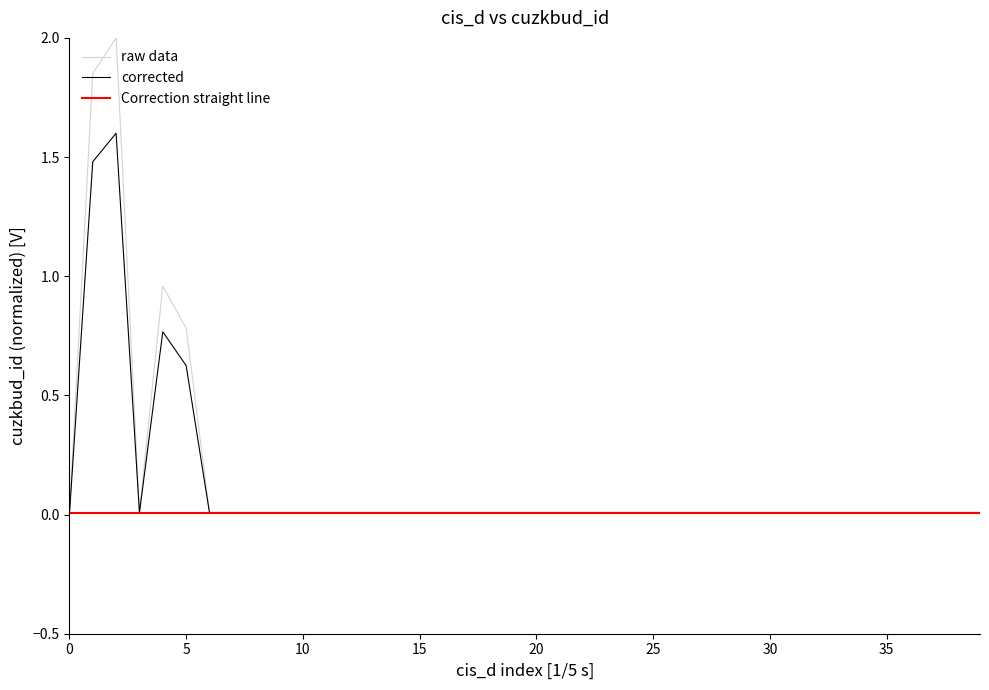

List the series in order of their peak value, lowest first.

Correction straight line, corrected, raw data